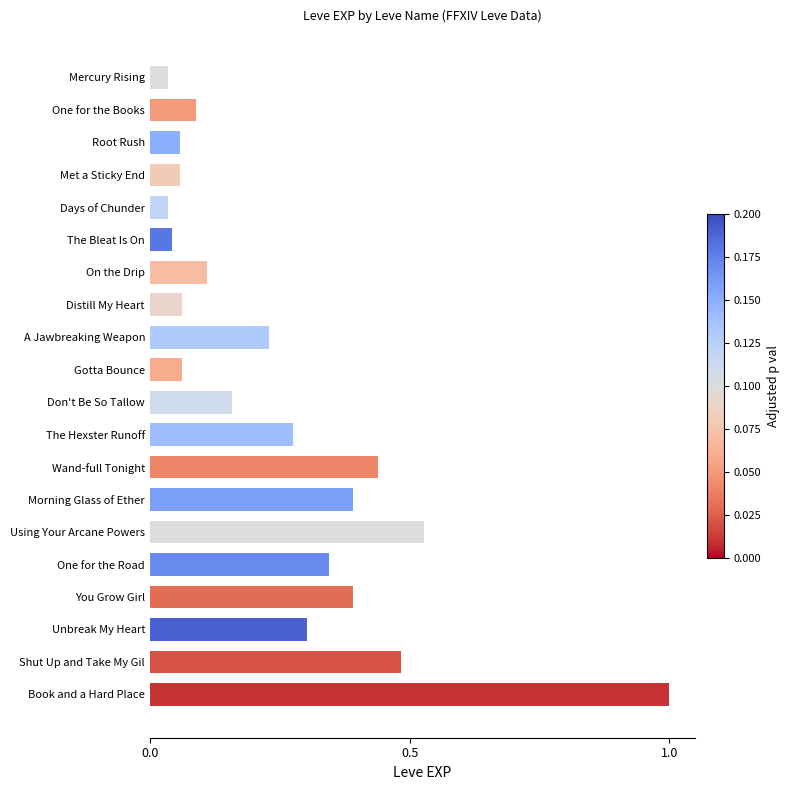

At which category does the chart reach its peak across all series?

Book and a Hard Place